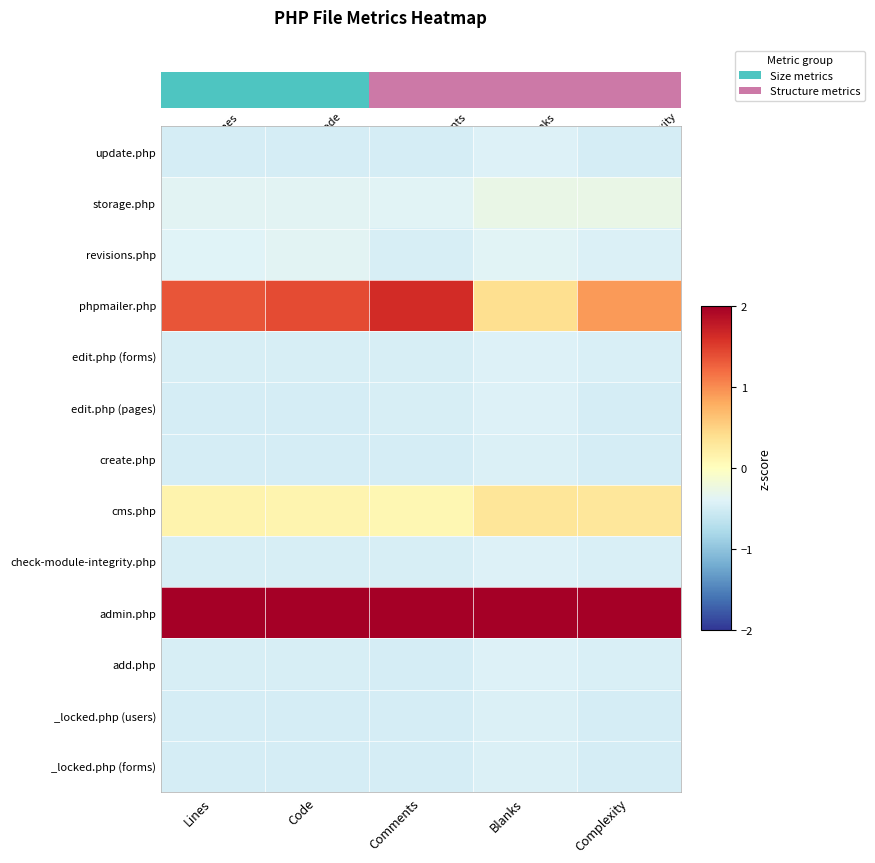

Which has a higher value, Code or Blanks?

Blanks